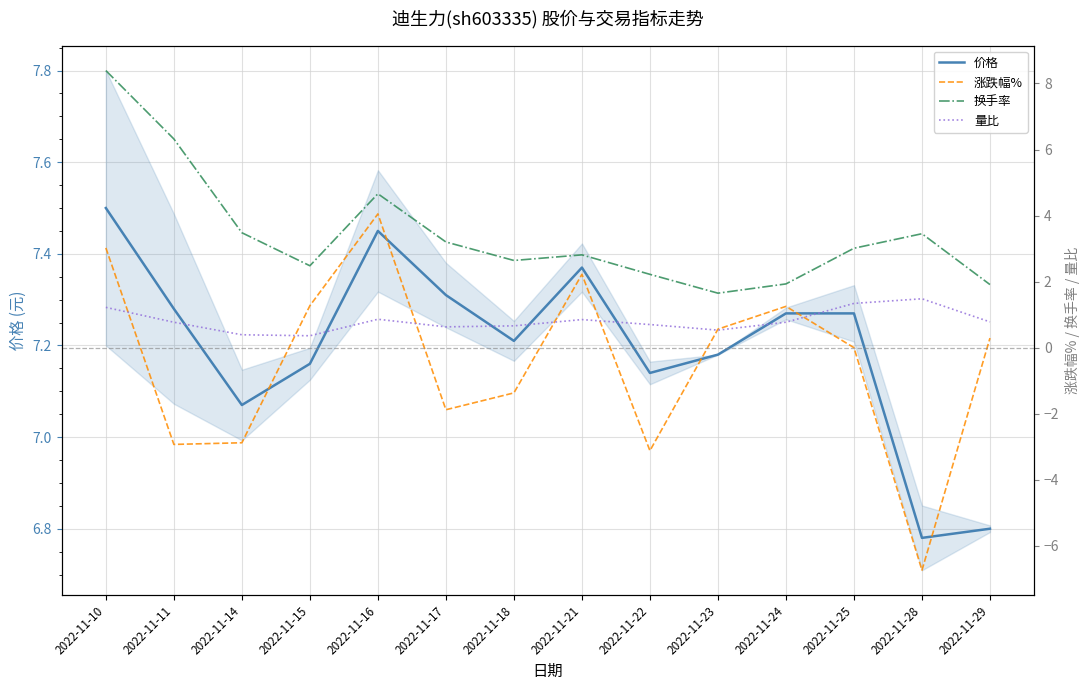

List the series in order of their overall mean, lowest first.

涨跌幅%, 量比, 换手率, 价格